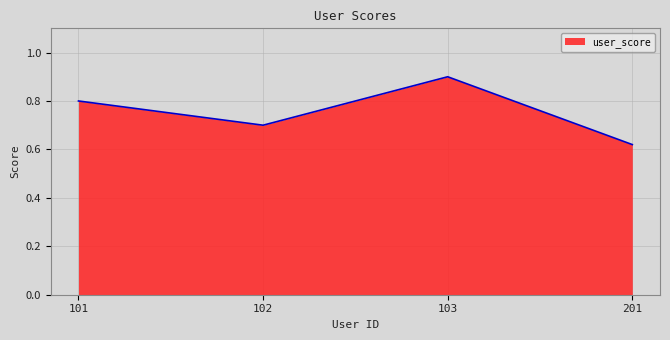

At which category does the chart reach its minimum across all series?

201